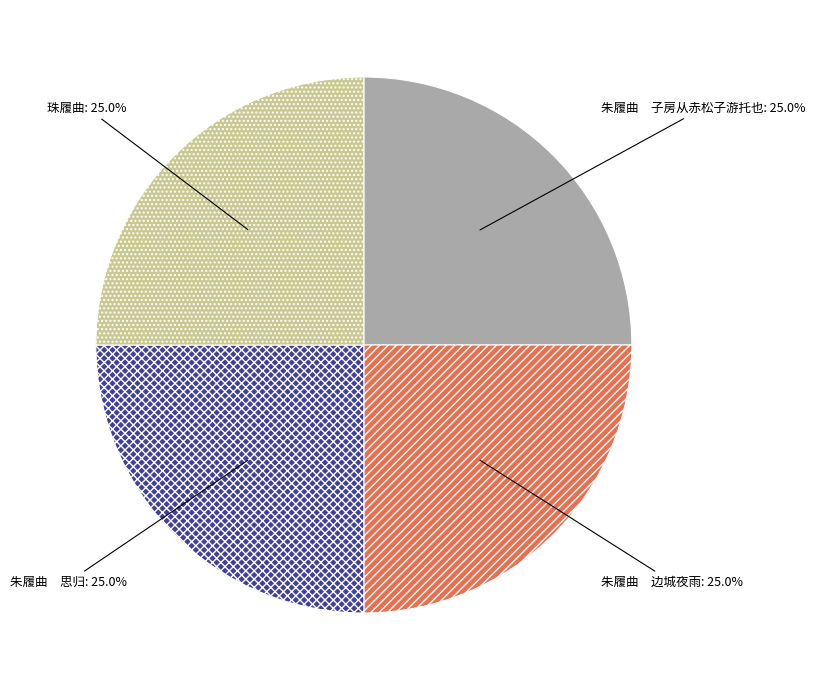

How much of the chart is everything except 朱履曲 思归?

75.0%